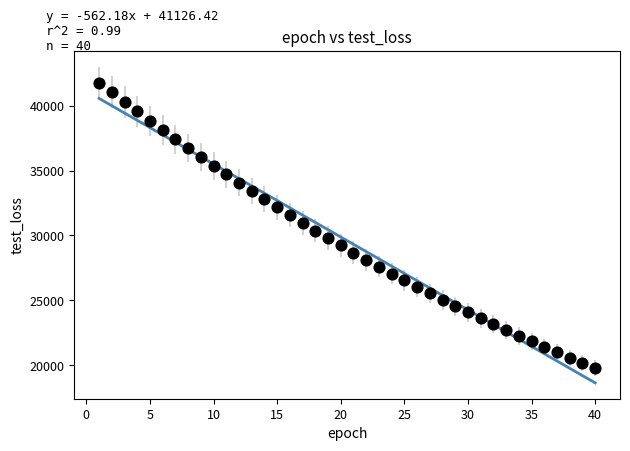

What is the range of X values (max minus min)?

39.0